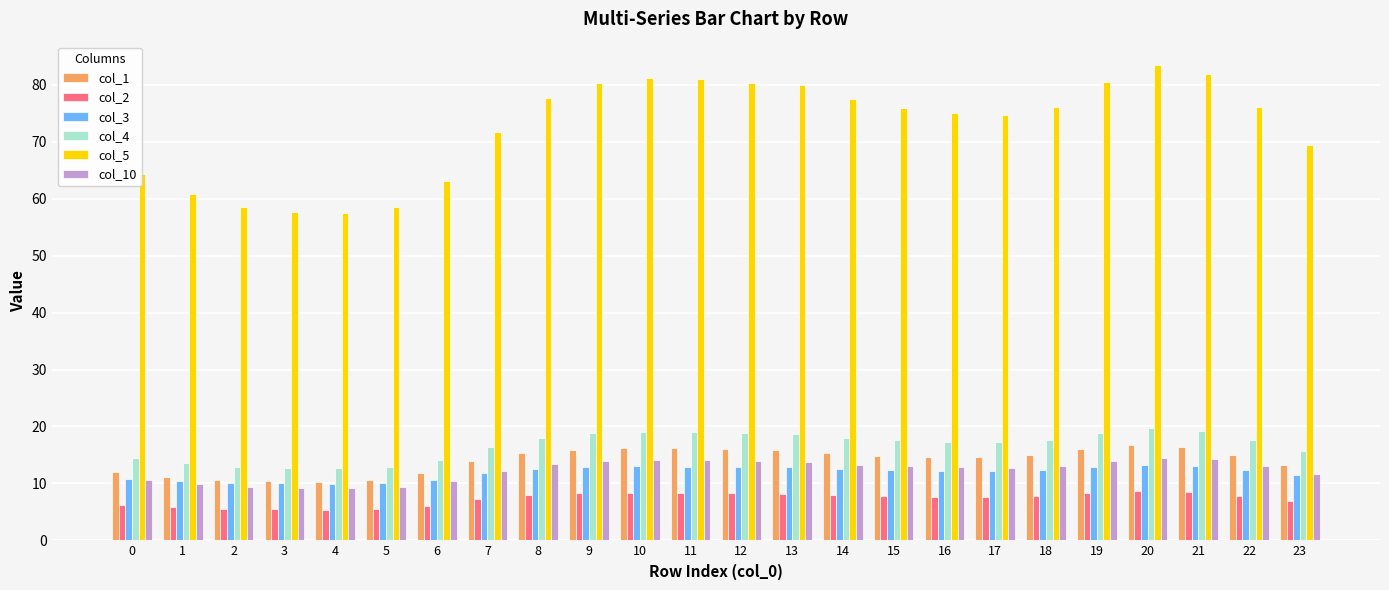

Which category has the highest value across all series?

20